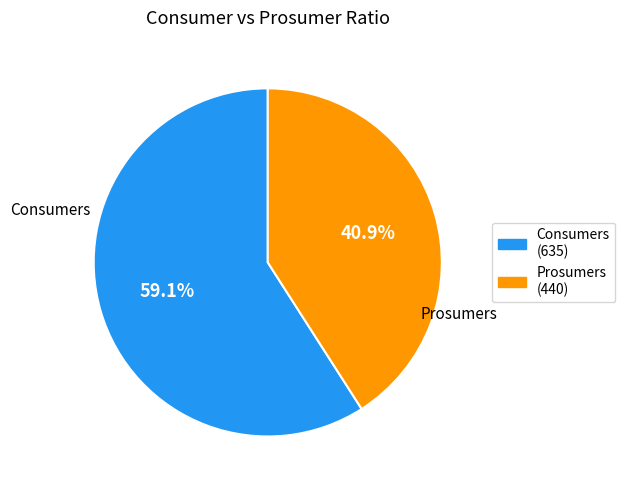

What percentage is the Prosumers slice, to the nearest percent?

41%